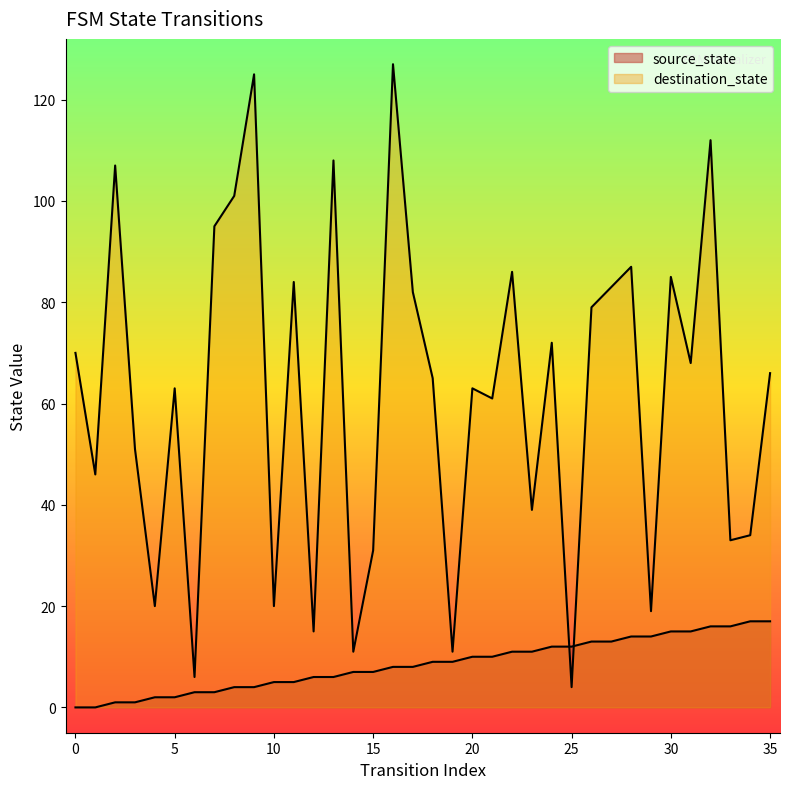

Which series has the largest total across all categories?

destination_state